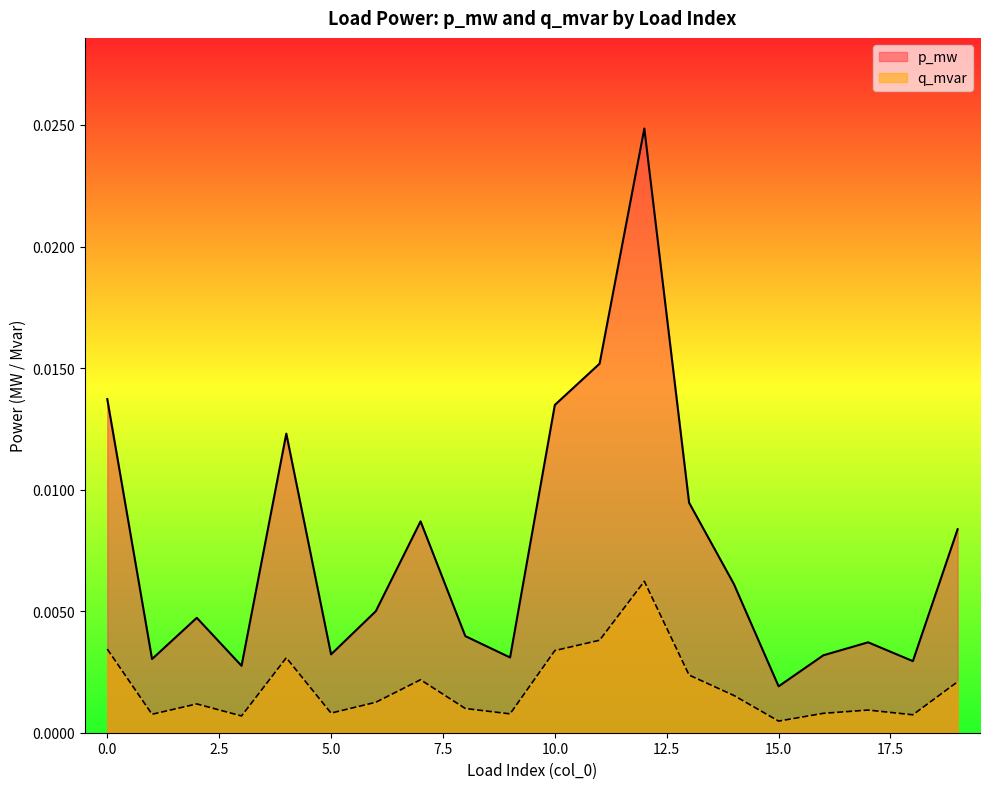

Where is p_mw nearest to the value 0?

15.0